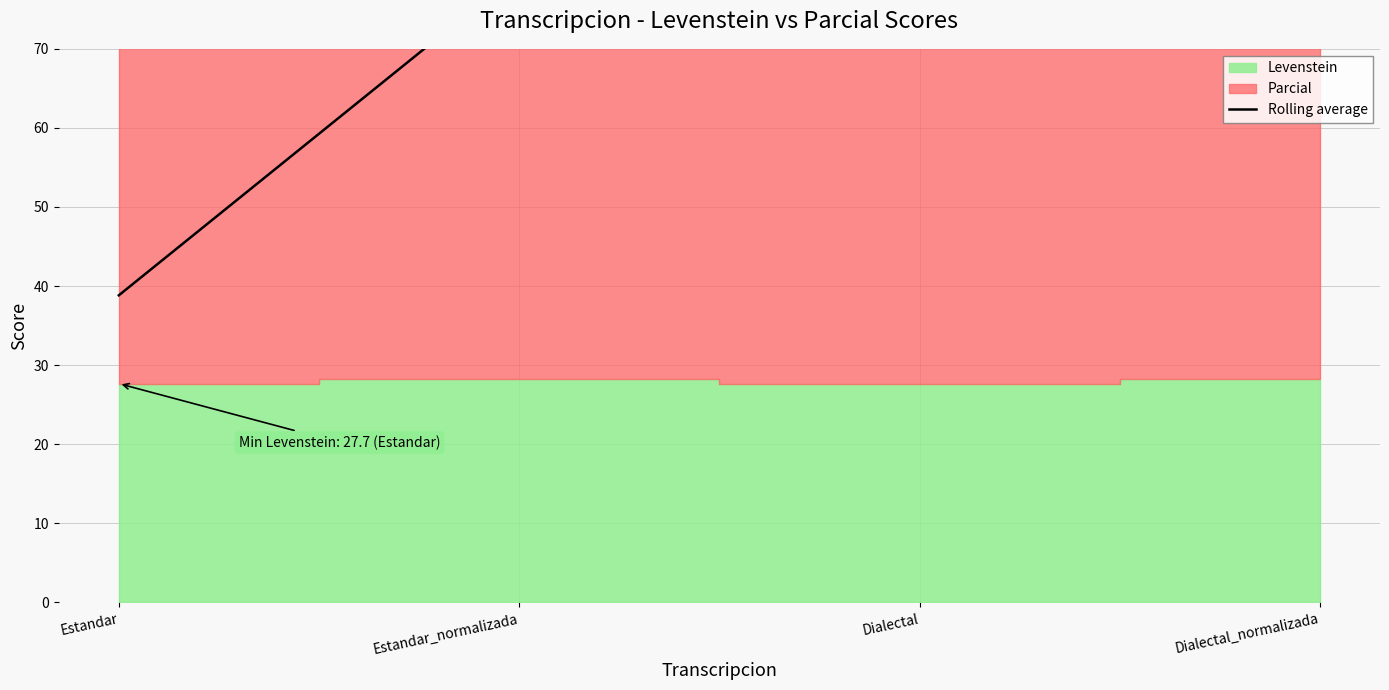

What is the label of the 3rd point from the left?

Dialectal